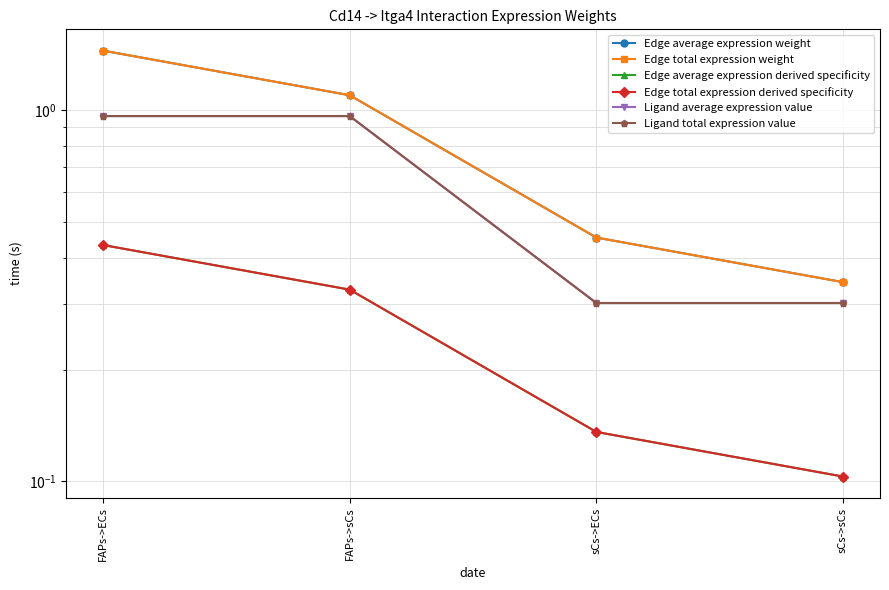

Which has a higher value, sCs->ECs or FAPs->ECs?

FAPs->ECs